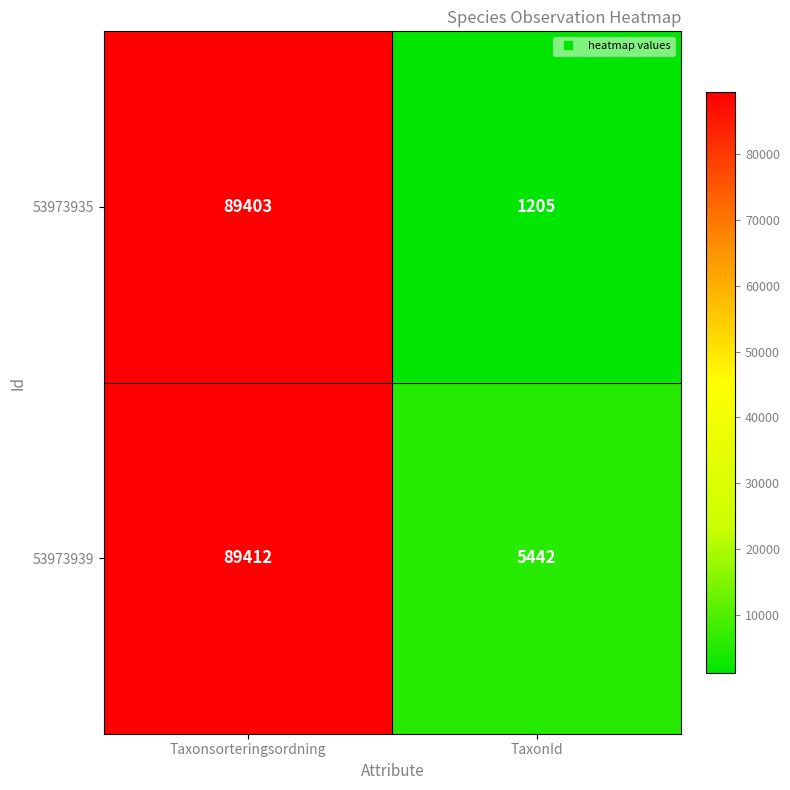

What is the smallest value displayed?

1205